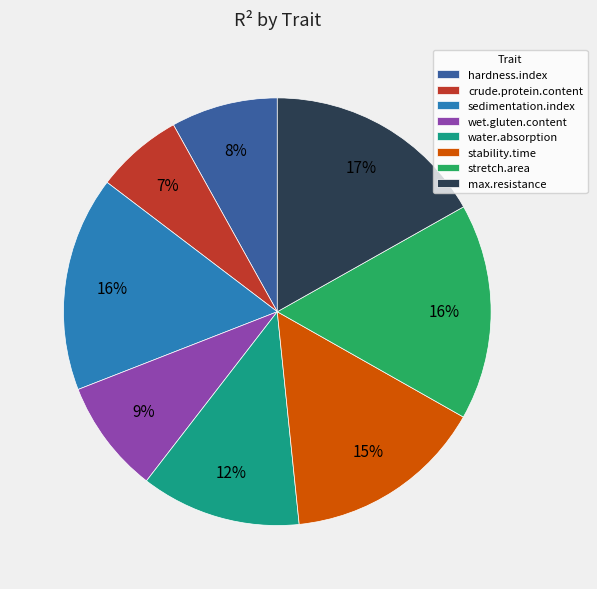

To the nearest percent, what percentage of the pie is stretch.area?

16%